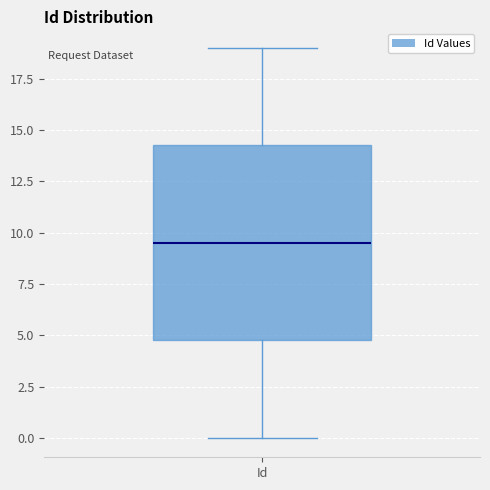

Read this box plot against the y-axis: the position of the median line, the range covered by the box, and the ends of both whiskers. The values are not printed on the chart, so give them approximately, as read against the axis.

median 9.5, box 5.0 to 14.5, whiskers 0.0 to 19.0